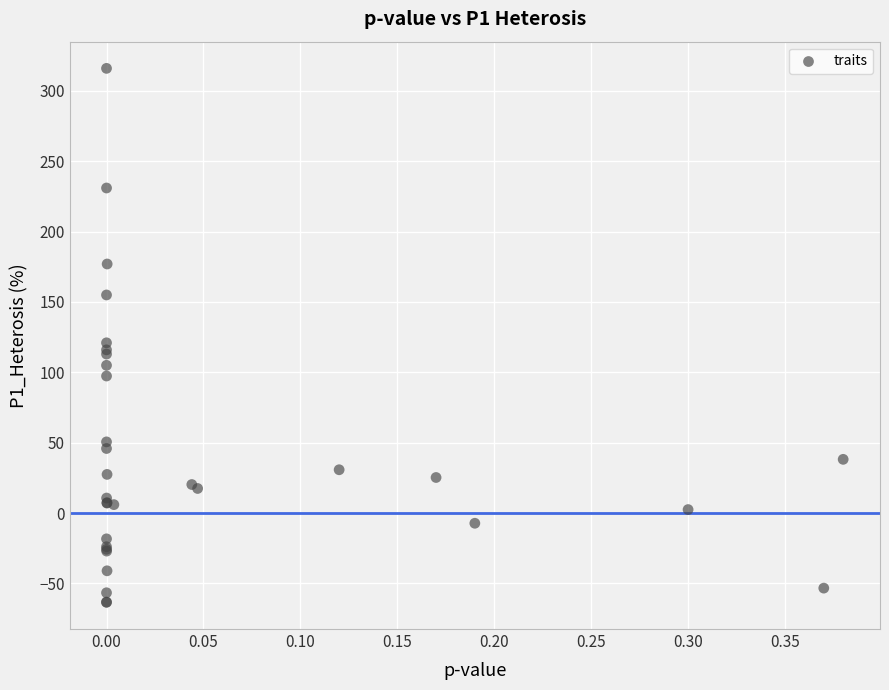

What Y value in the scatter plot is closest to 126?

121.0